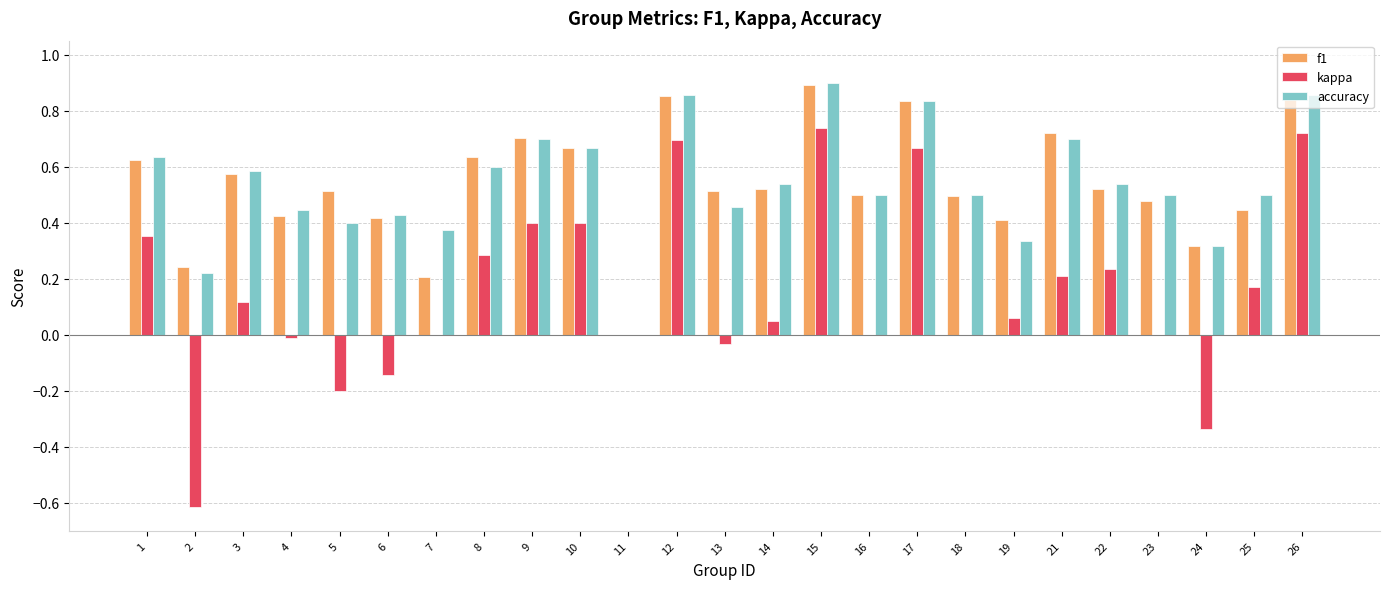

How many series are shown in this chart?

3